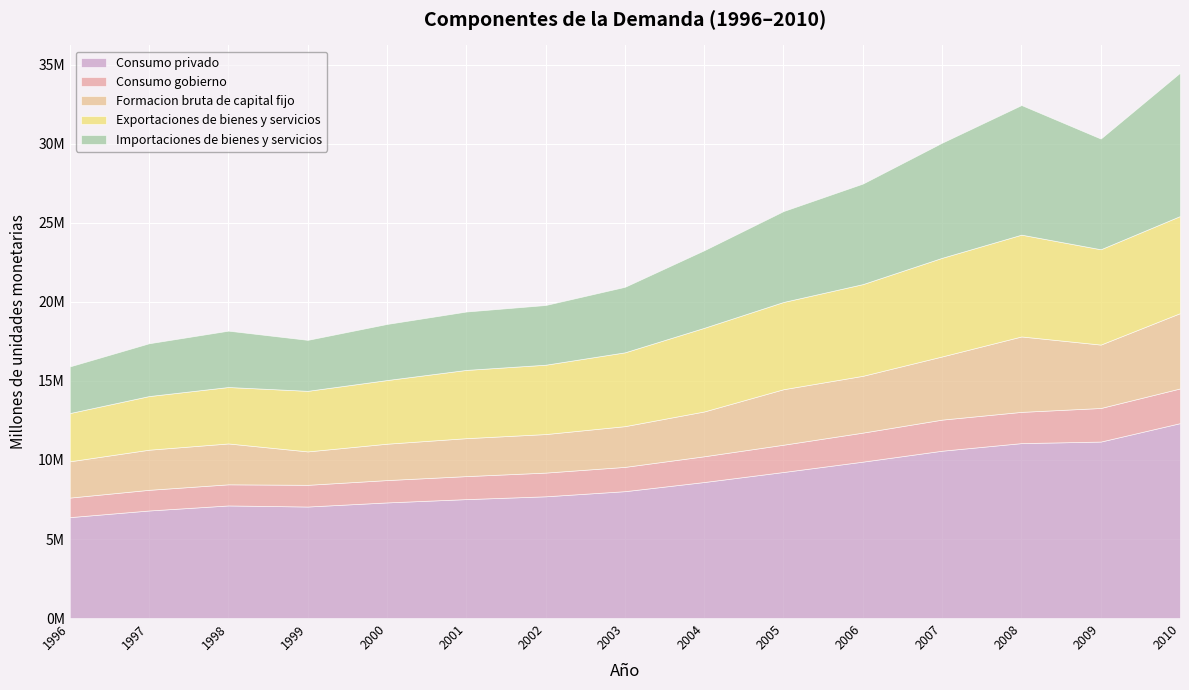

Between 1996 and 2010, which is larger?

2010